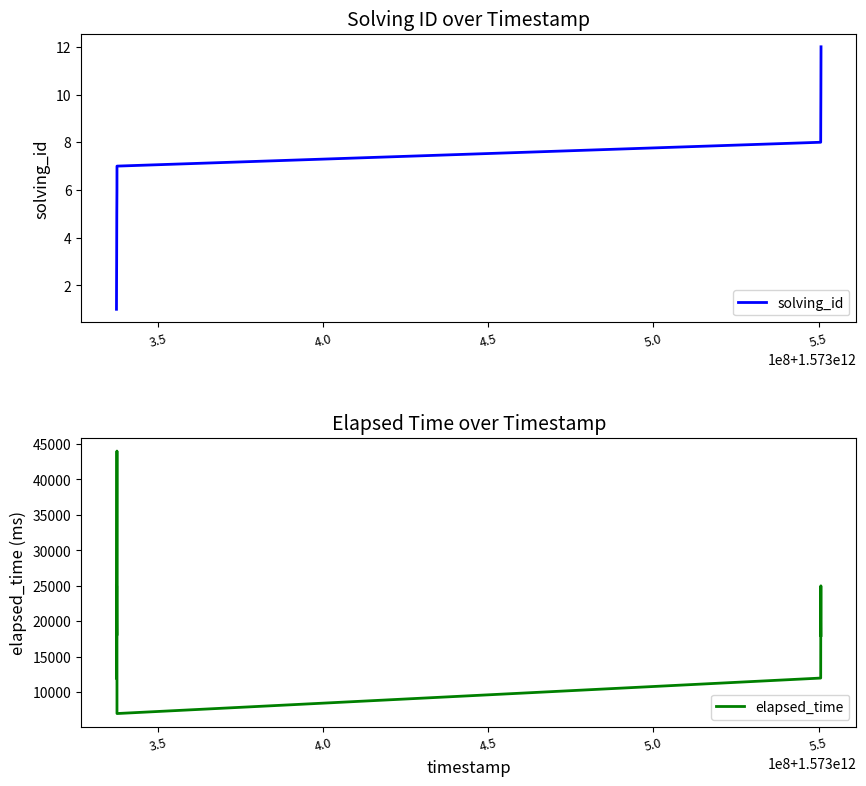

Which series has the largest range (max minus min)?

elapsed_time